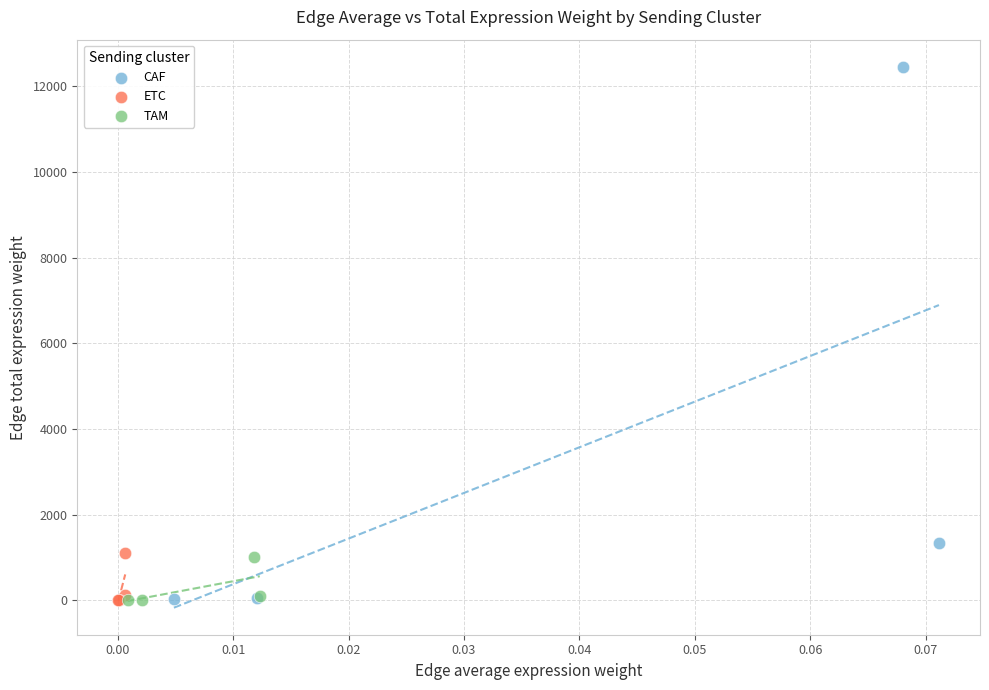

Which series contains the highest Y value?

CAF